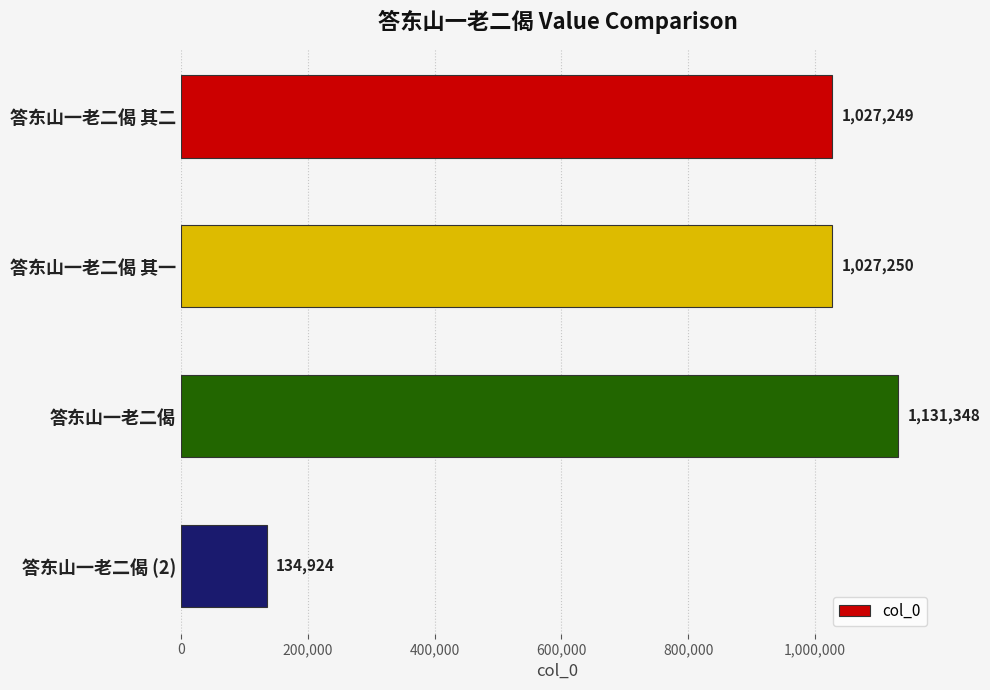

What is the value of the 3rd bar from the top?

1131348